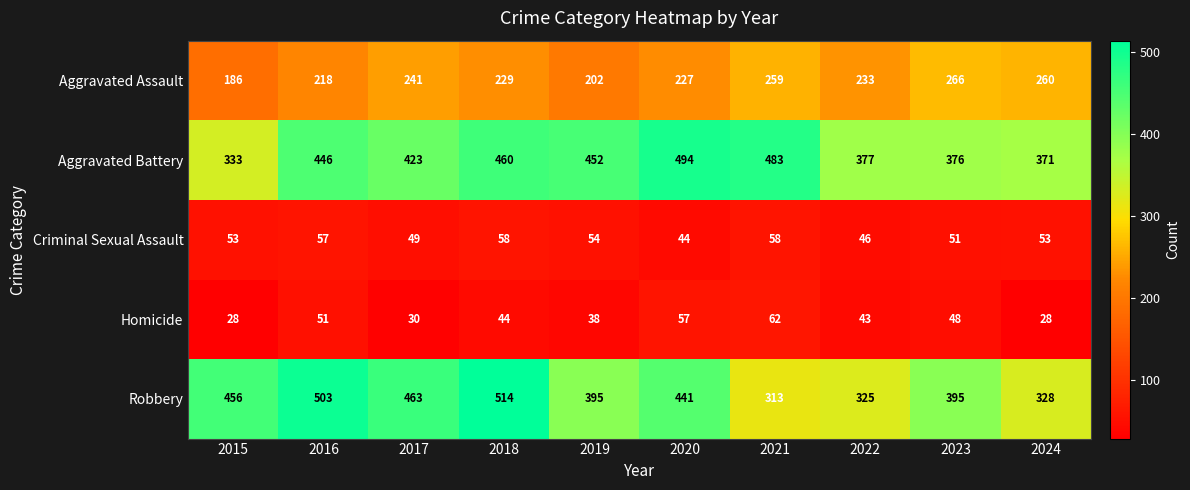

Rank the series by their maximum value, from lowest to highest.

Criminal Sexual Assault, Homicide, Aggravated Assault, Aggravated Battery, Robbery